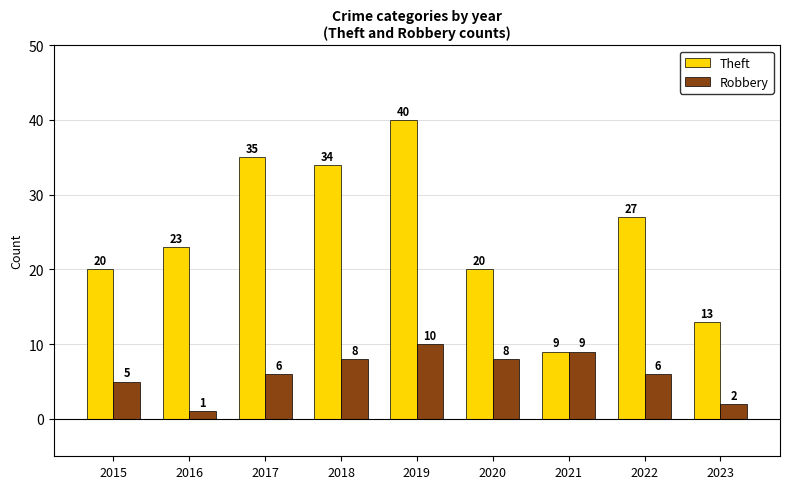

At which category is the sum across all series the highest?

2019